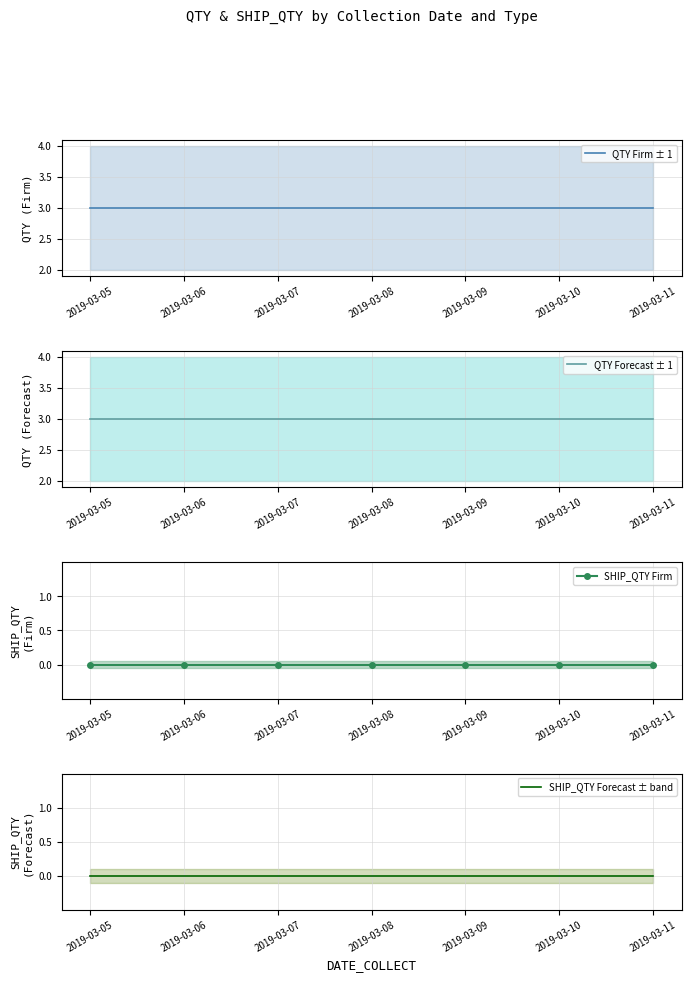

What are all the series names shown in the legend?

QTY Firm ± 1, QTY Forecast ± 1, SHIP_QTY Firm, SHIP_QTY Forecast ± band